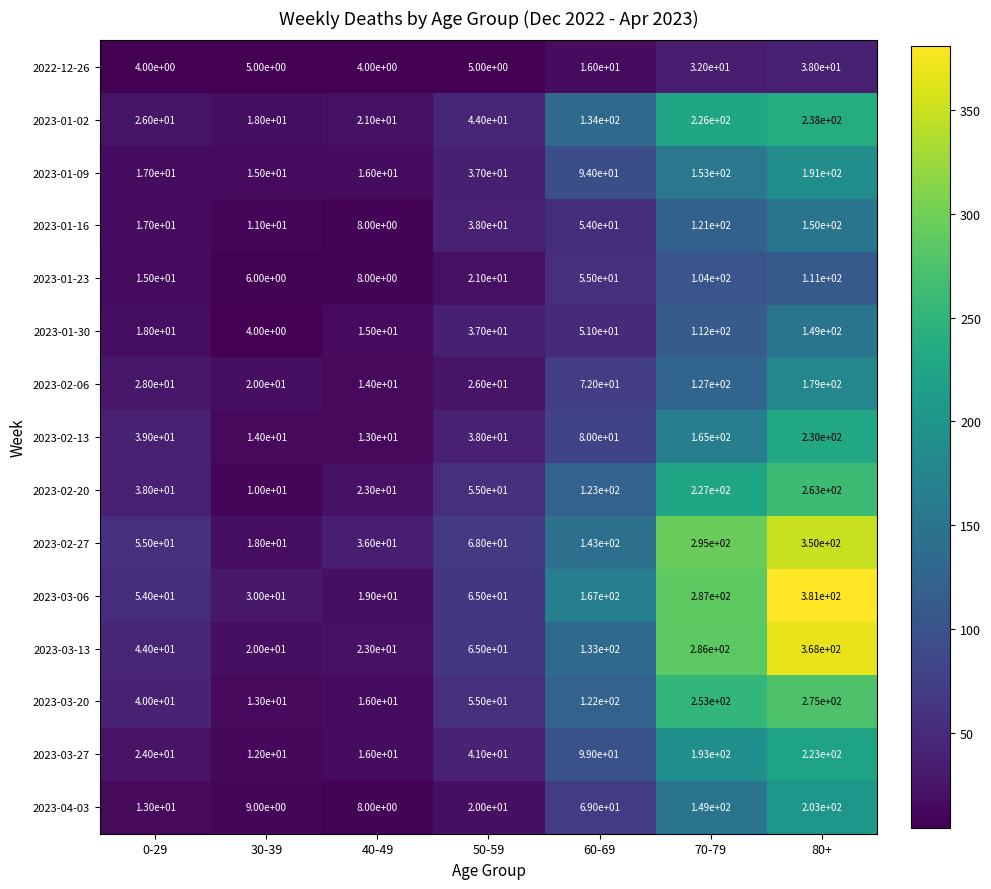

What is the sum of the 2023-03-13 values at 40-49 and 80+?

391